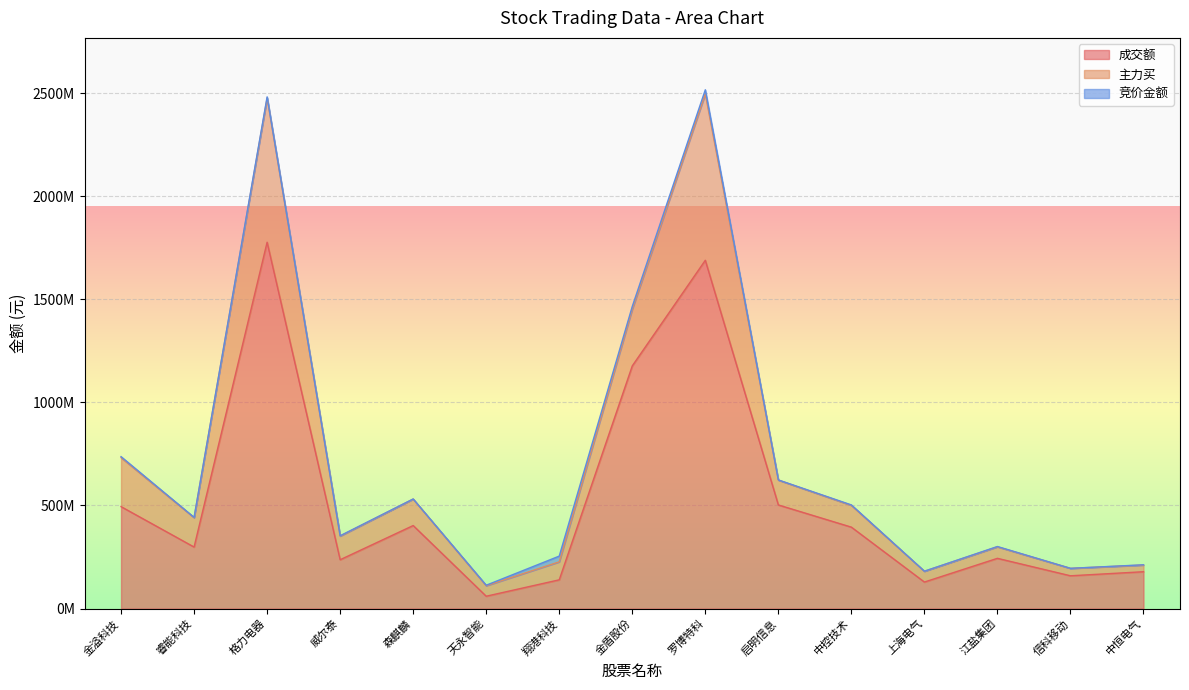

Rank the series by their maximum value, from highest to lowest.

成交额, 主力买, 竞价金额